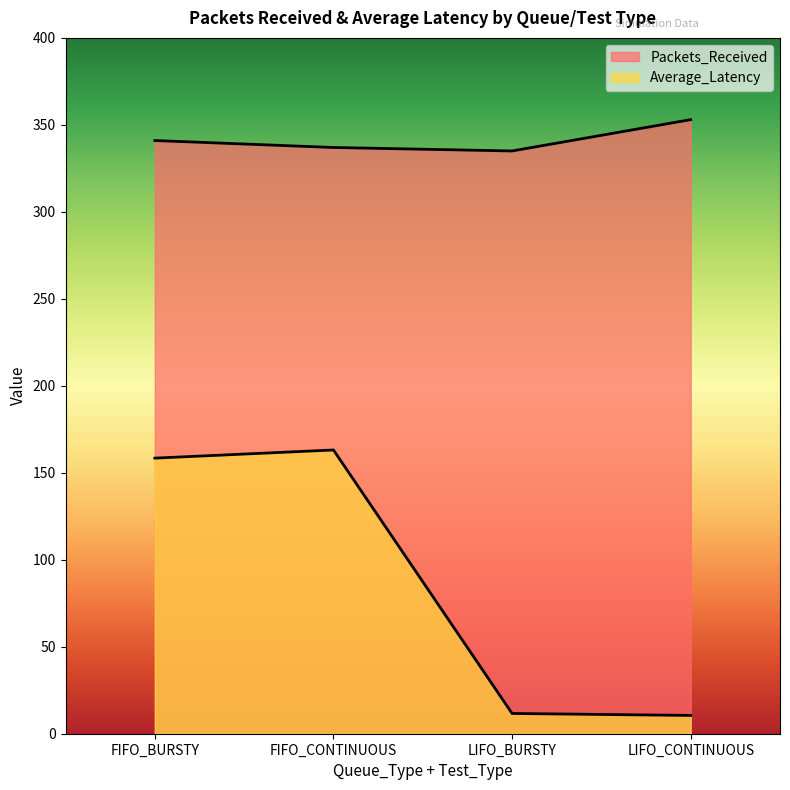

Read the Packets_Received value at LIFO_CONTINUOUS.

353.0